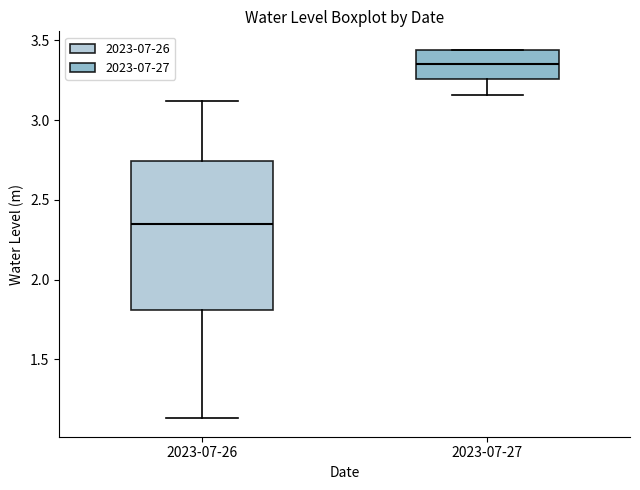

Reading left to right, read every box against the y-axis: the position of its median line, the range the box covers, and the ends of its whiskers. The values are not printed on the chart, so give them approximately, as read against the axis.

2023-07-26: median 2.35, box 1.80 to 2.75, whiskers 1.15 to 3.10
2023-07-27: median 3.35, box 3.25 to 3.45, whiskers 3.15 to 3.45